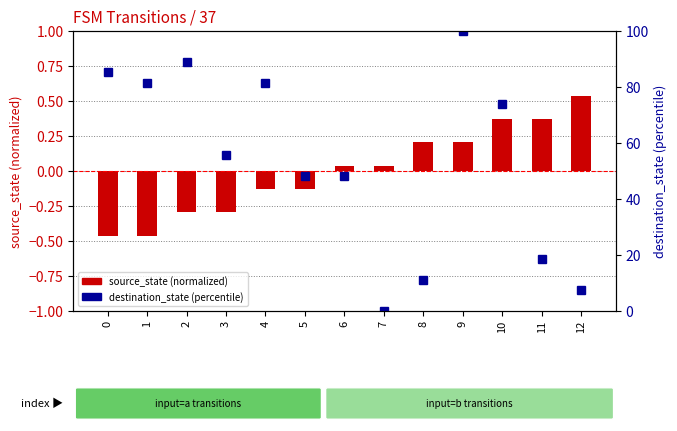

Reading right to left, list all the values displayed in this chart.

source_state (normalized): 0.5	0.4	0.4	0.2	0.2	0.0	0.0	-0.1	-0.1	-0.3	-0.3	-0.5	-0.5
destination_state (percentile): 7.4	18.5	74.1	100.0	11.1	0.0	48.1	48.1	81.5	55.6	88.9	81.5	85.2